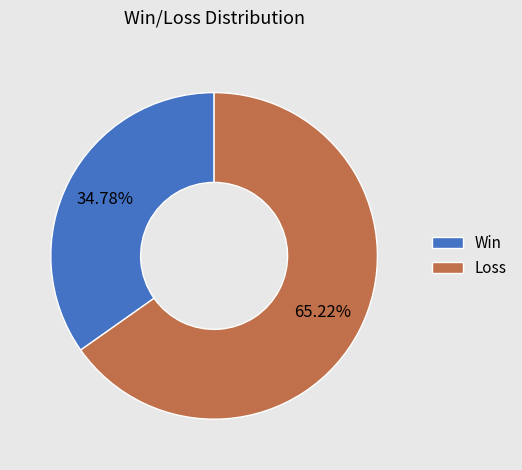

What is the majority slice?

Loss